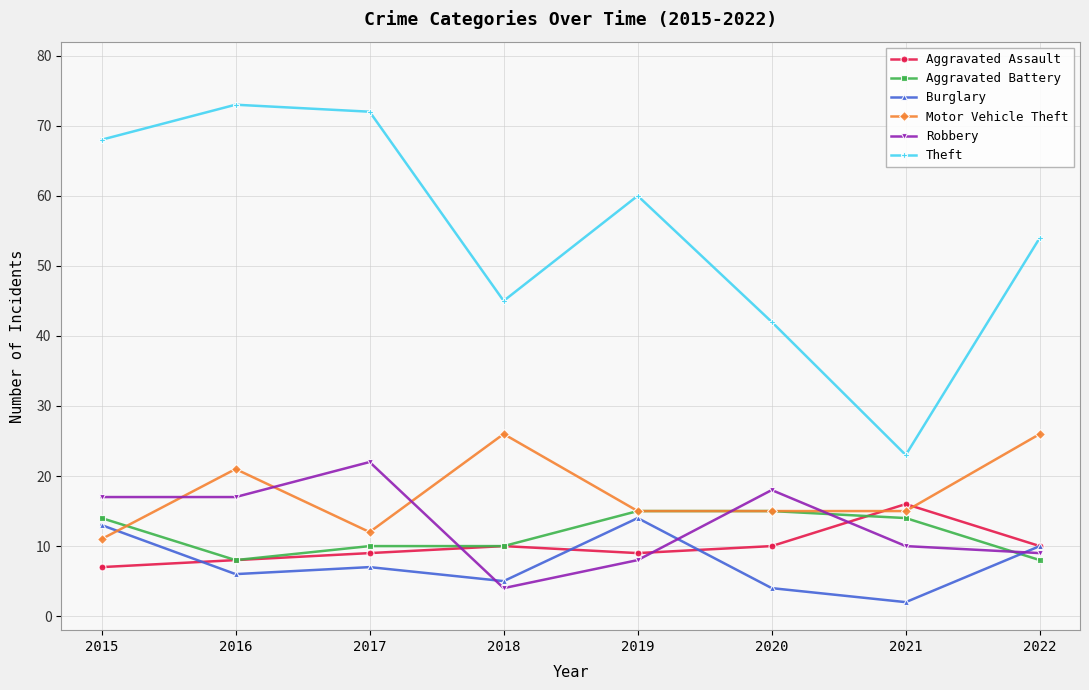

Count the number of categories in the chart.

8